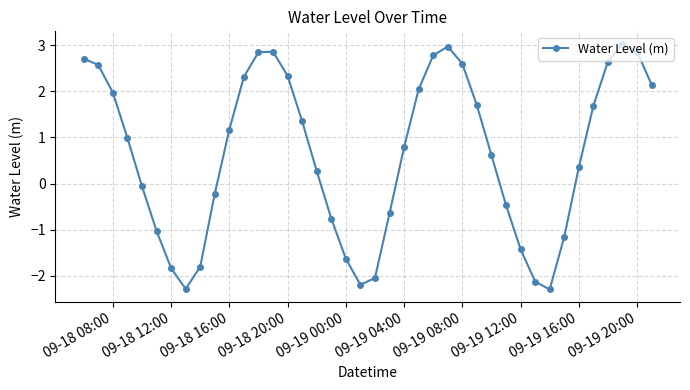

What is the value of the 37th point from the left?

2.6